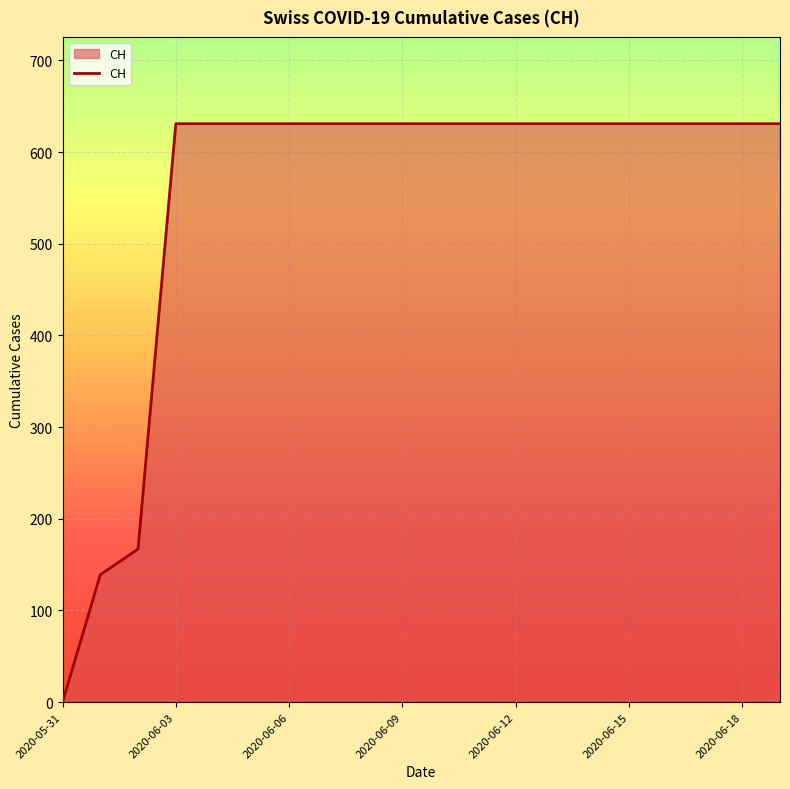

How many lines are shown in the chart?

1